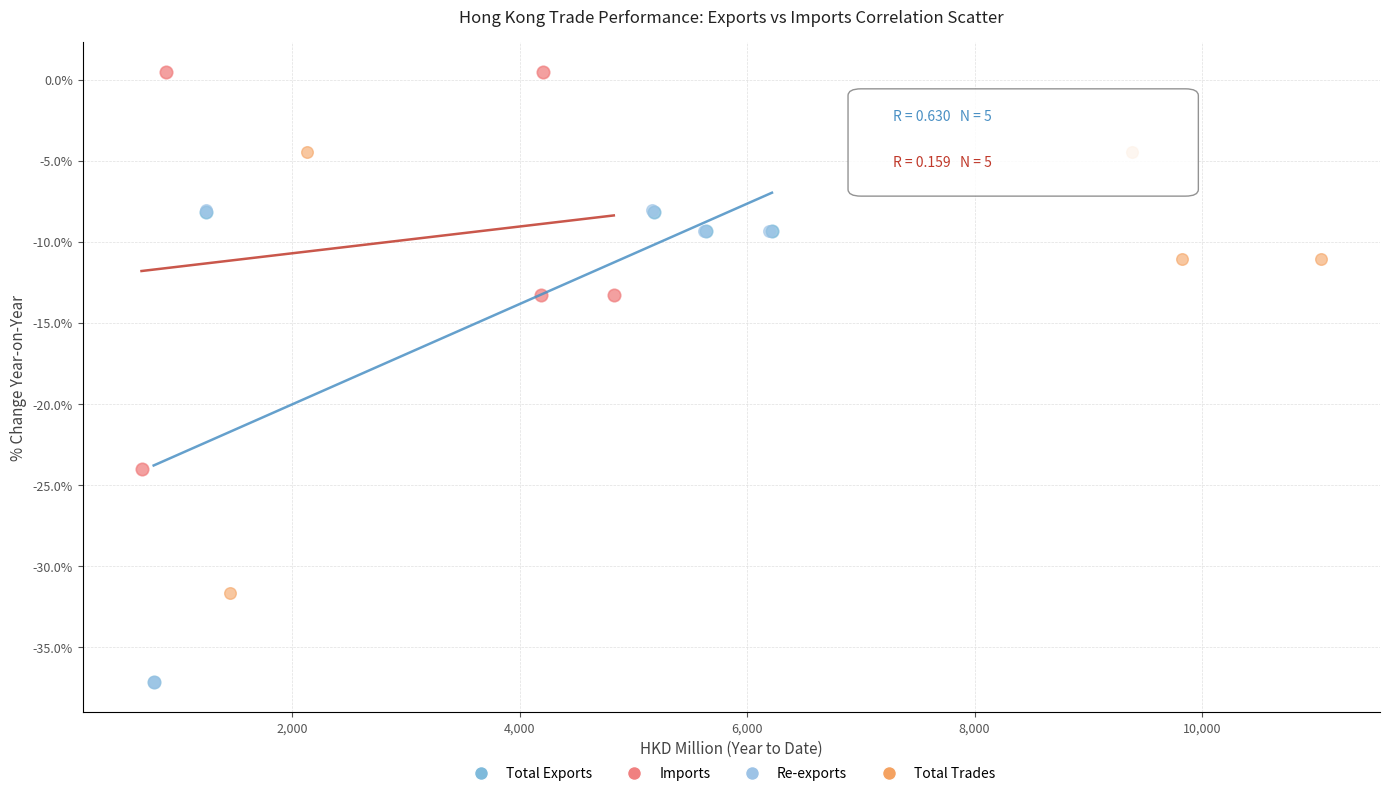

Which series has the largest Y range (max minus min)?

Re-exports